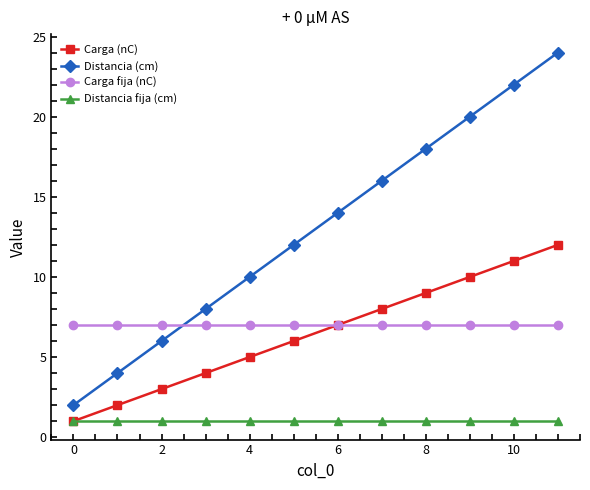

Count the number of categories in the chart.

12